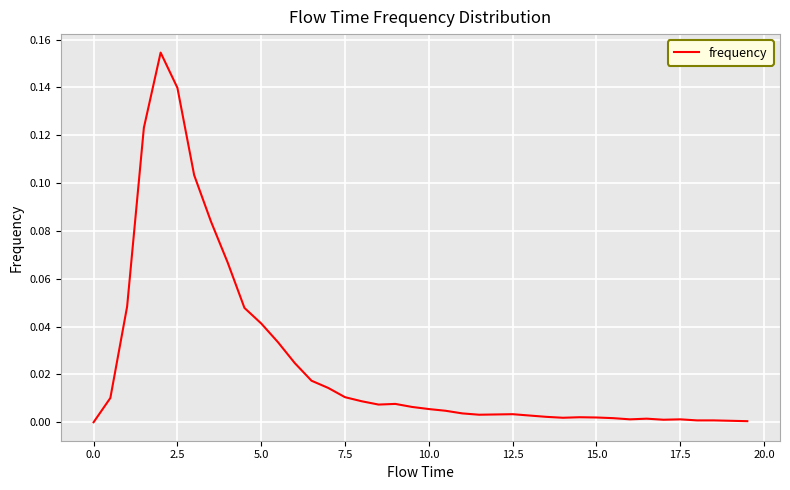

True or false: the data shows 0.1 at 0.0.

False